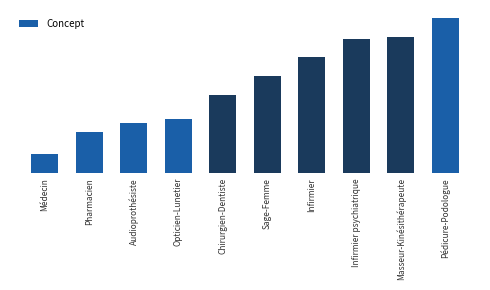

What is the difference between the values at Pédicure-Podologue and Audioprothésiste?

54